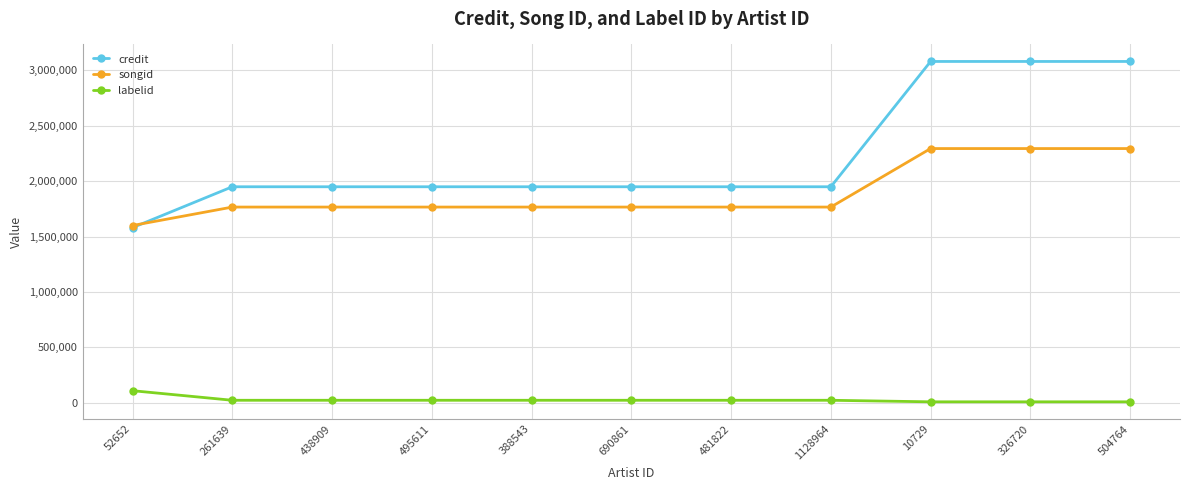

What is the approximate value of labelid at 504764?

9826